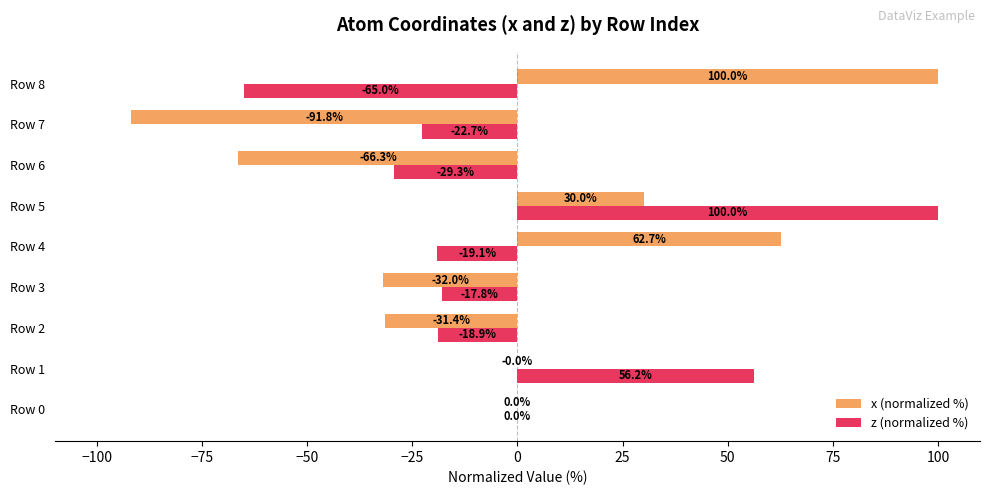

At which category is the sum across all series the highest?

Row 5